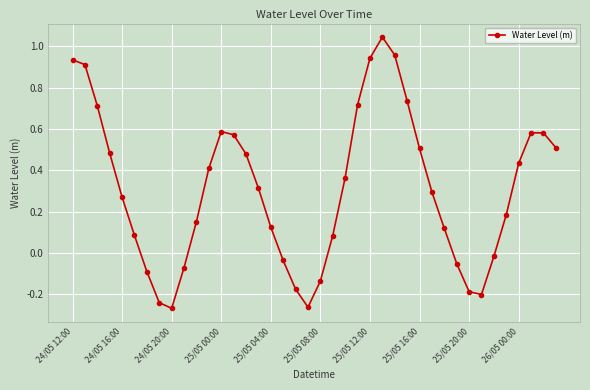

How many positive values are there?

28